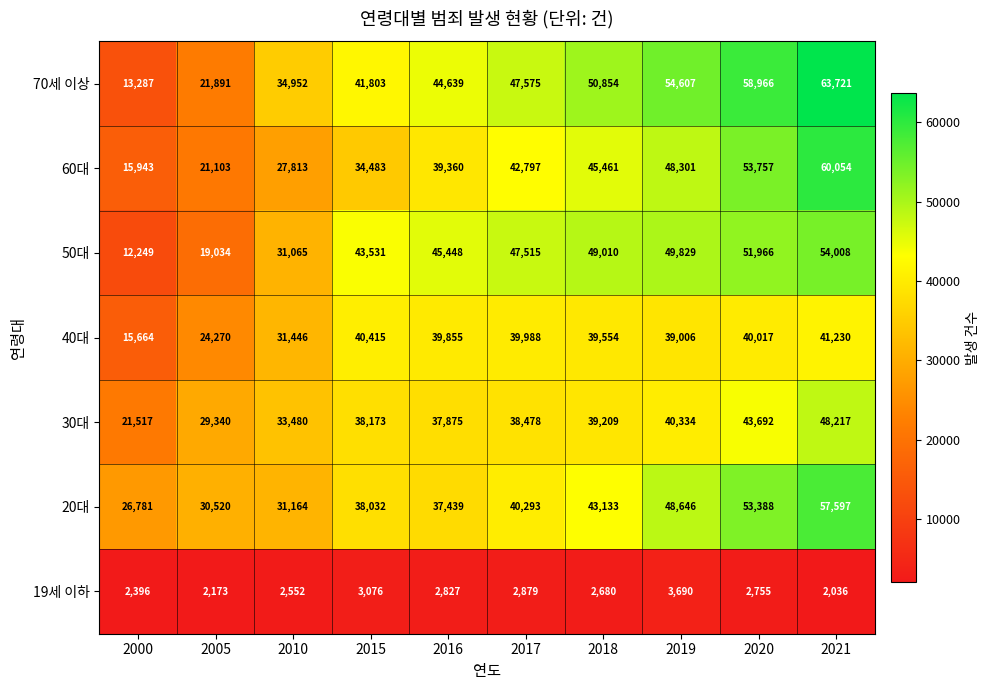

The 30대 series shows 70493 at 2019. True or false?

False